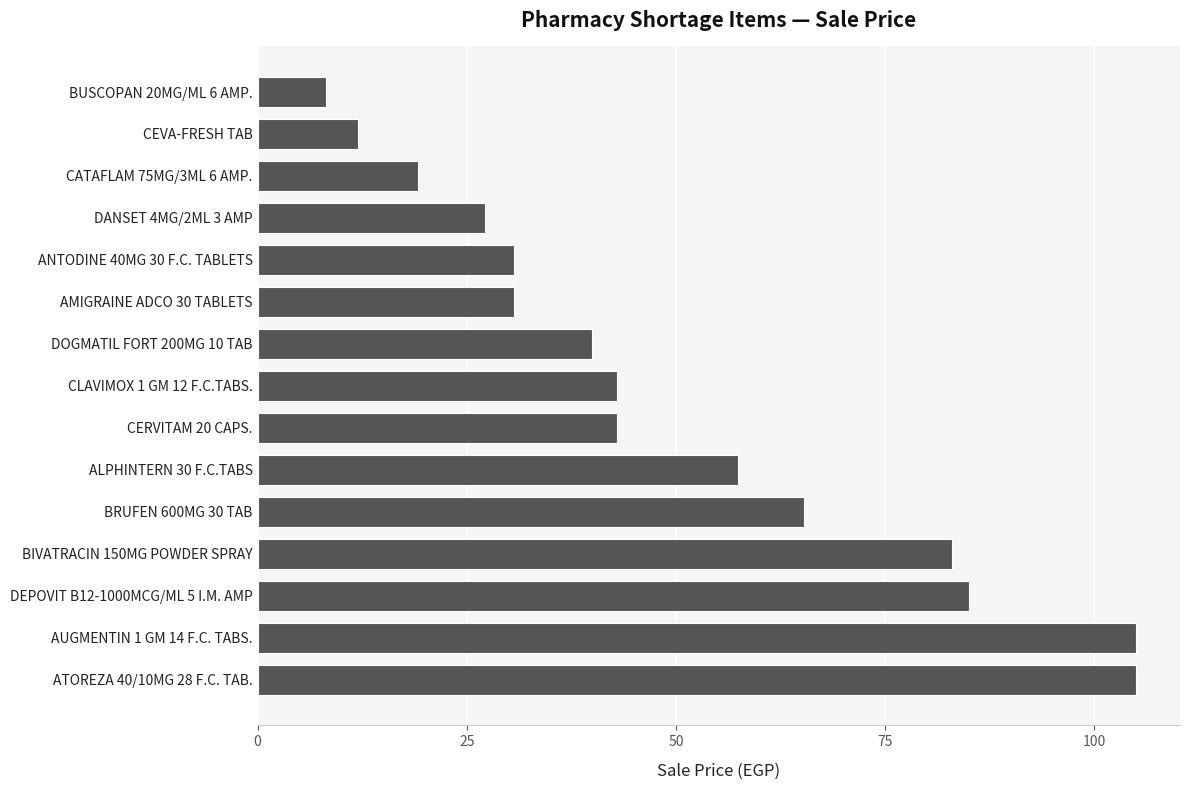

The value at DOGMATIL FORT 200MG 10 TAB is 40.0. True or false?

True